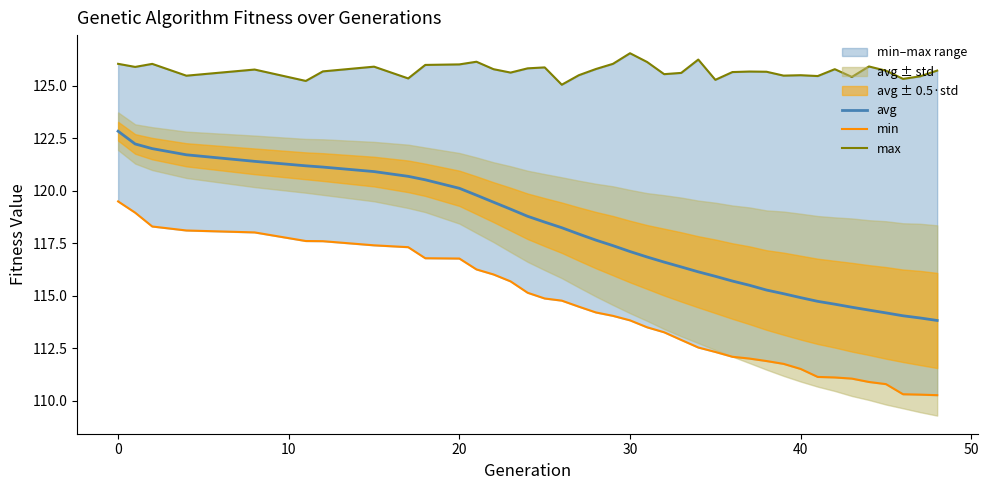

What is the minimum value for avg?

113.8